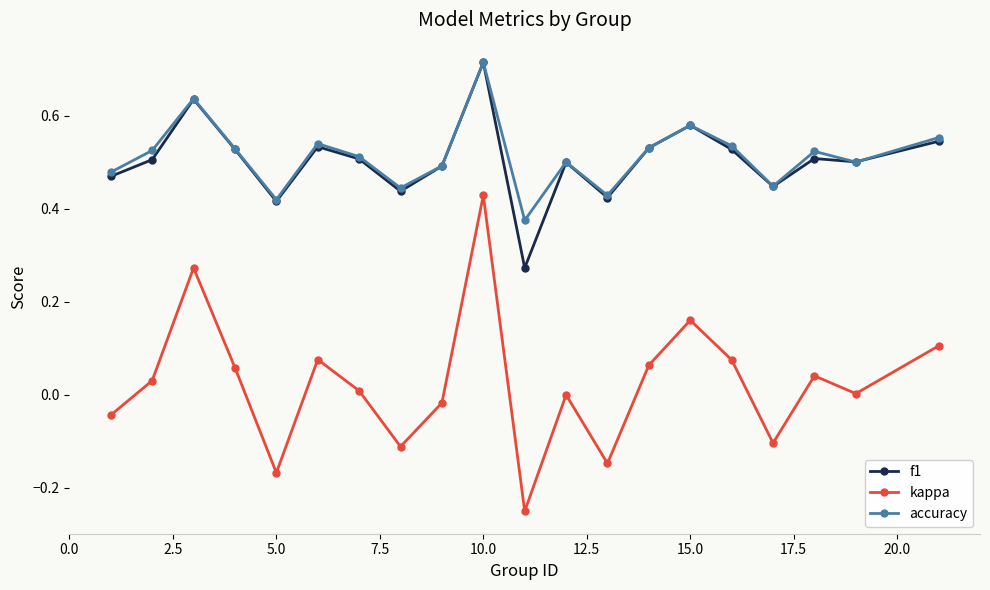

Which series has the largest range (max minus min)?

kappa